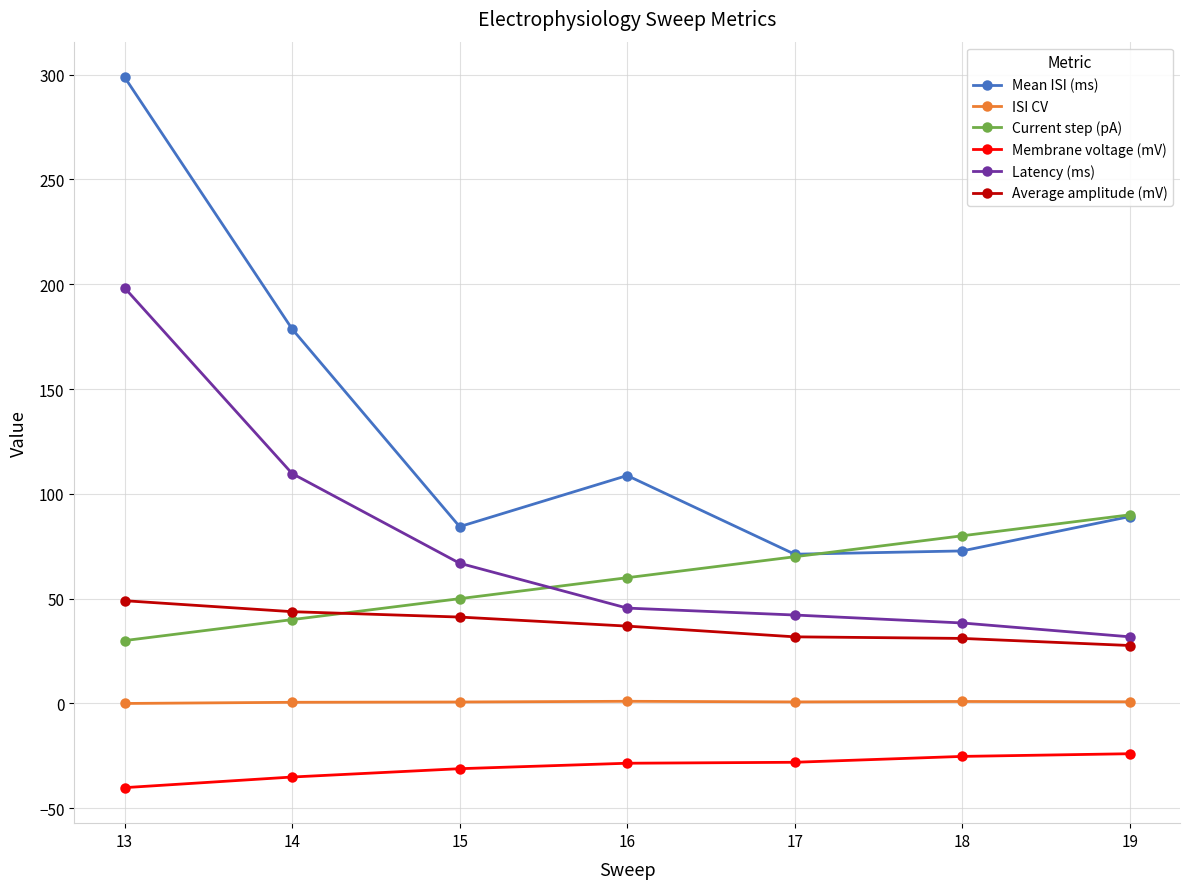

Is the value of Mean ISI (ms) at 18 greater than the value of ISI CV at 14?

Yes